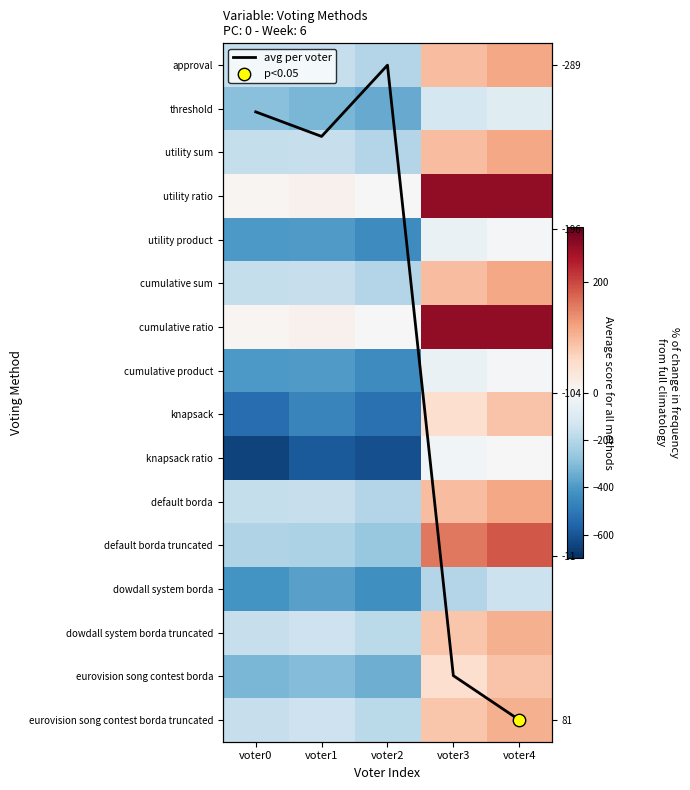

At which category is the sum across all series the highest?

voter4